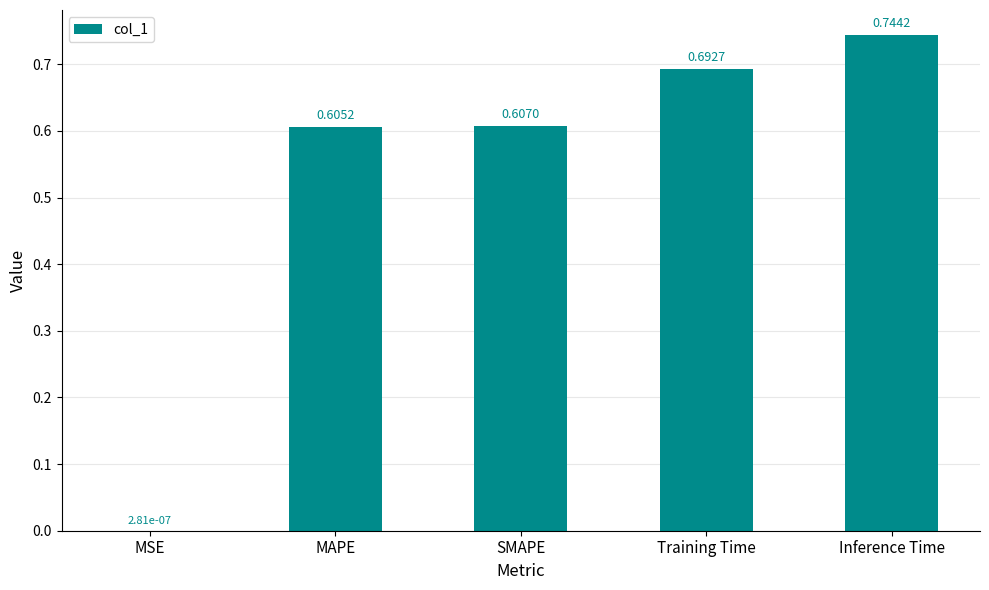

Between SMAPE and Training Time, which is larger?

Training Time